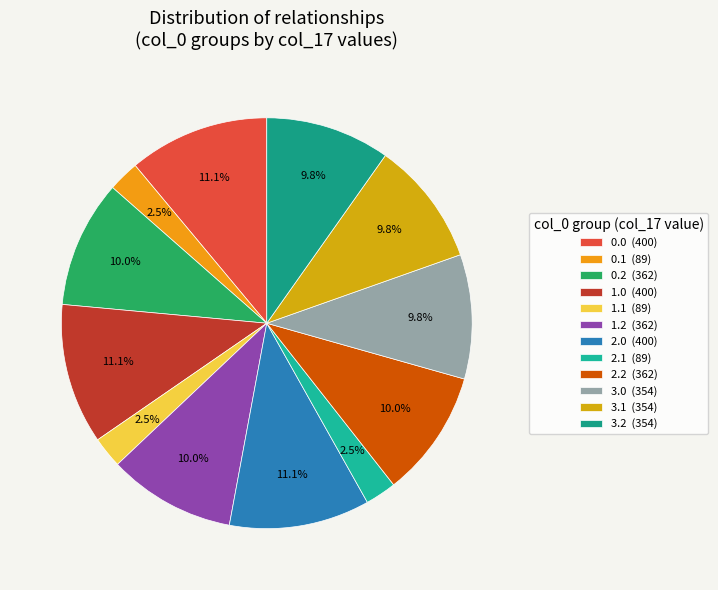

Which has a higher value, 1.1 or 2.2?

2.2